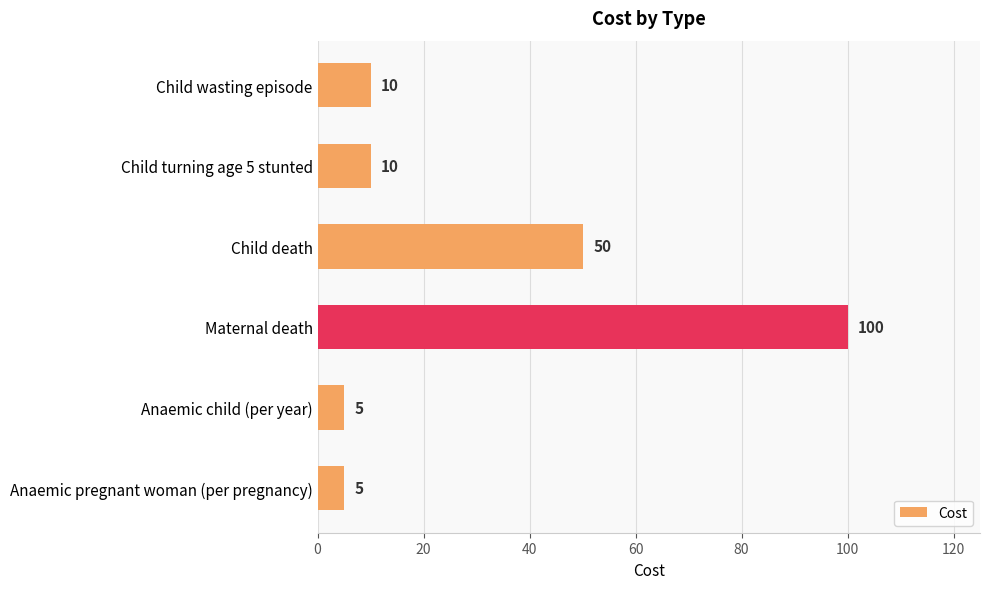

The value at Maternal death is 64. True or false?

False